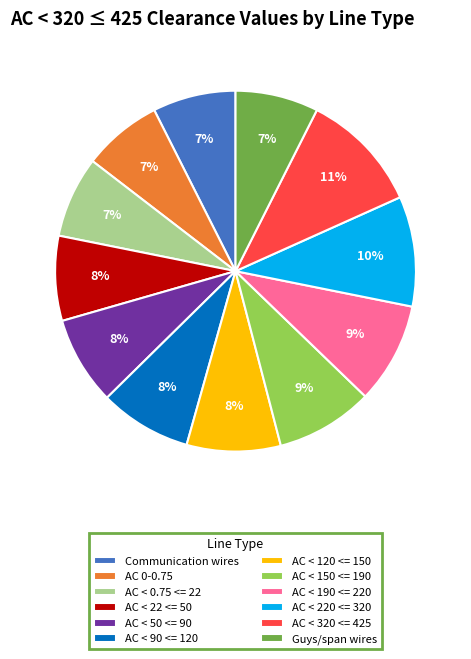

To the nearest percent, what is the difference between the largest and smallest slice percentages?

4%